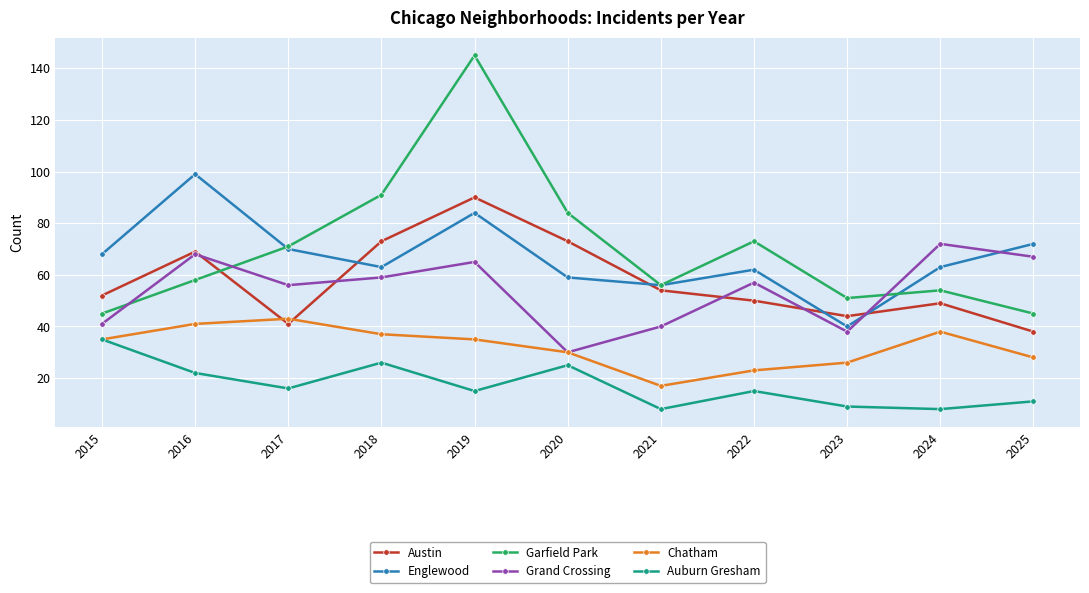

True or false: Auburn Gresham and Grand Crossing cross at least once.

False